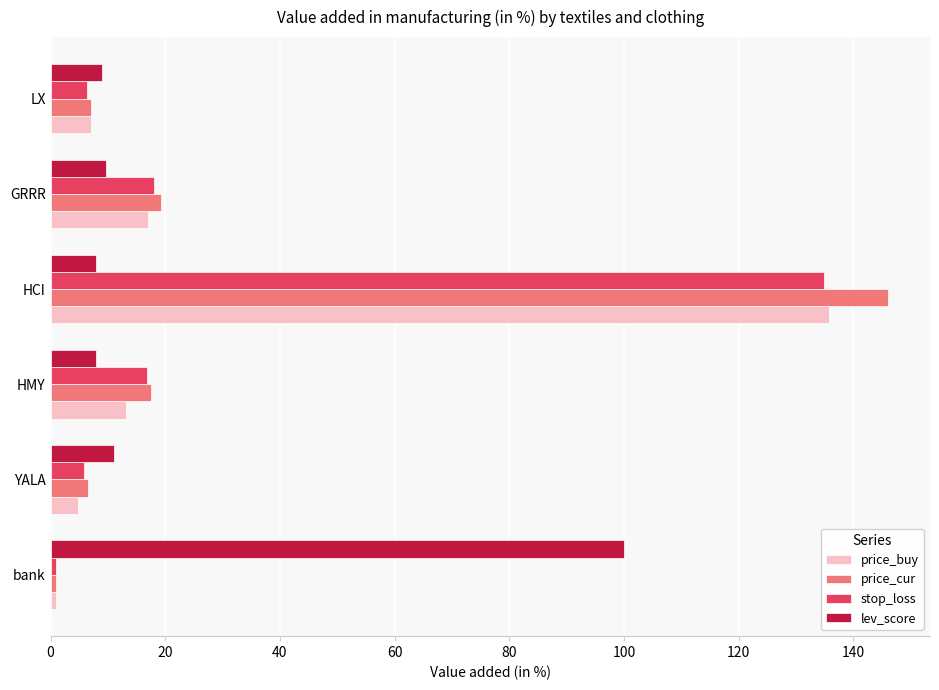

Which label corresponds to the smallest value in the chart?

bank